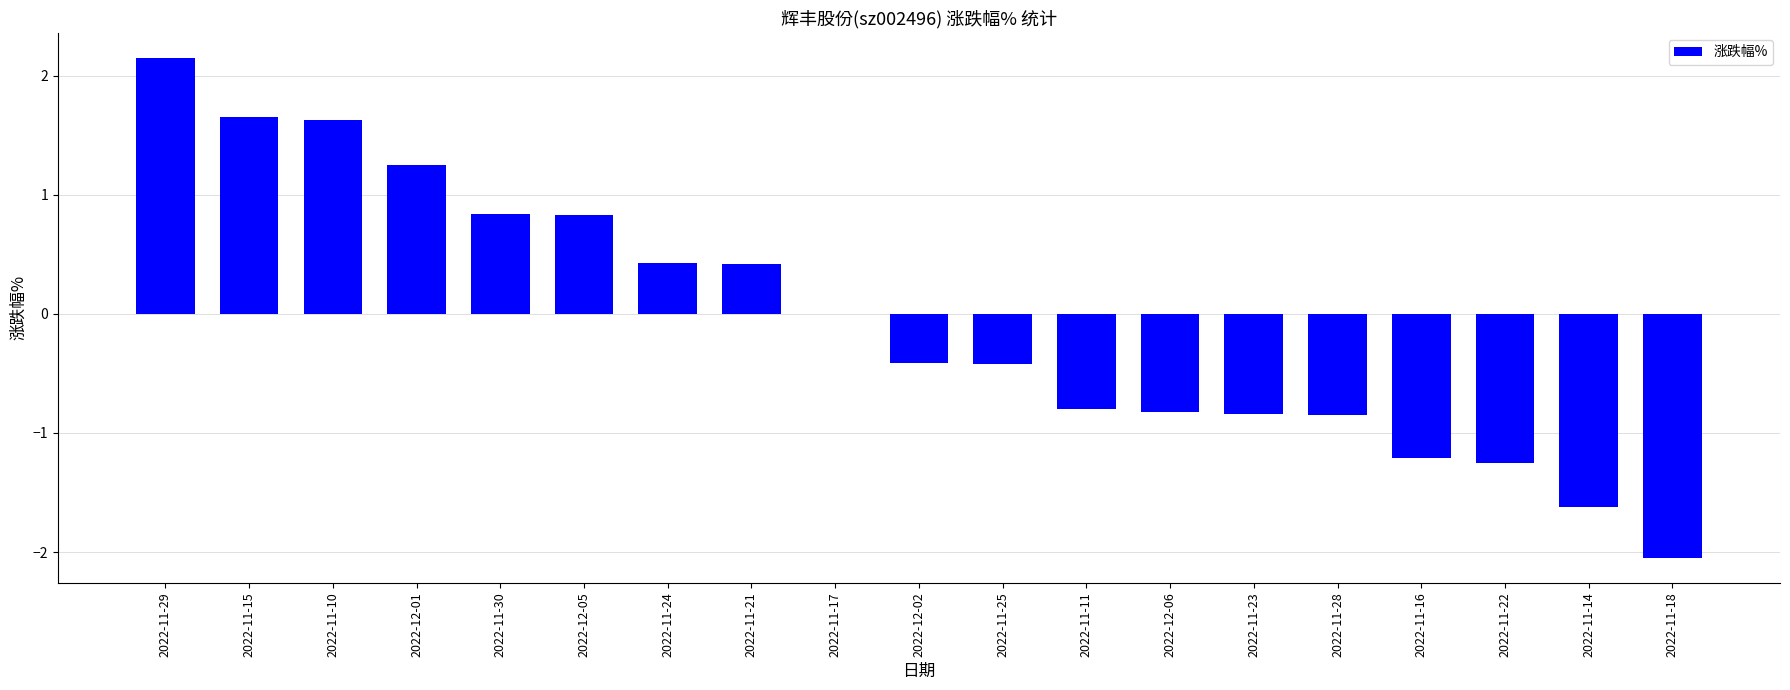

How many data points does each series have?

19